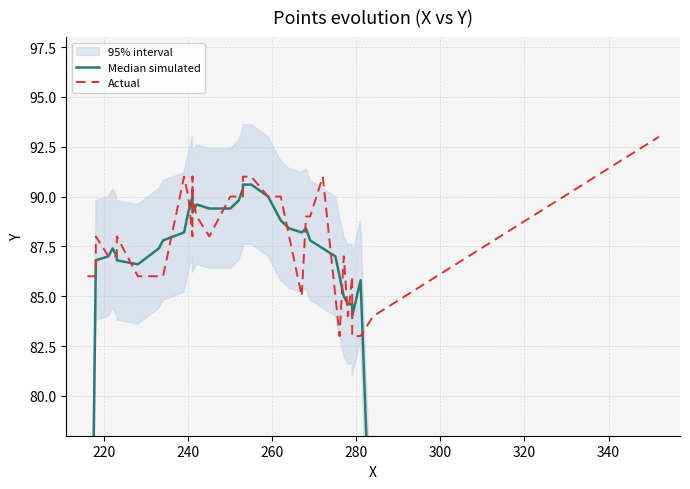

Which series ends up on top after the final intersection of Median simulated and Actual?

Actual